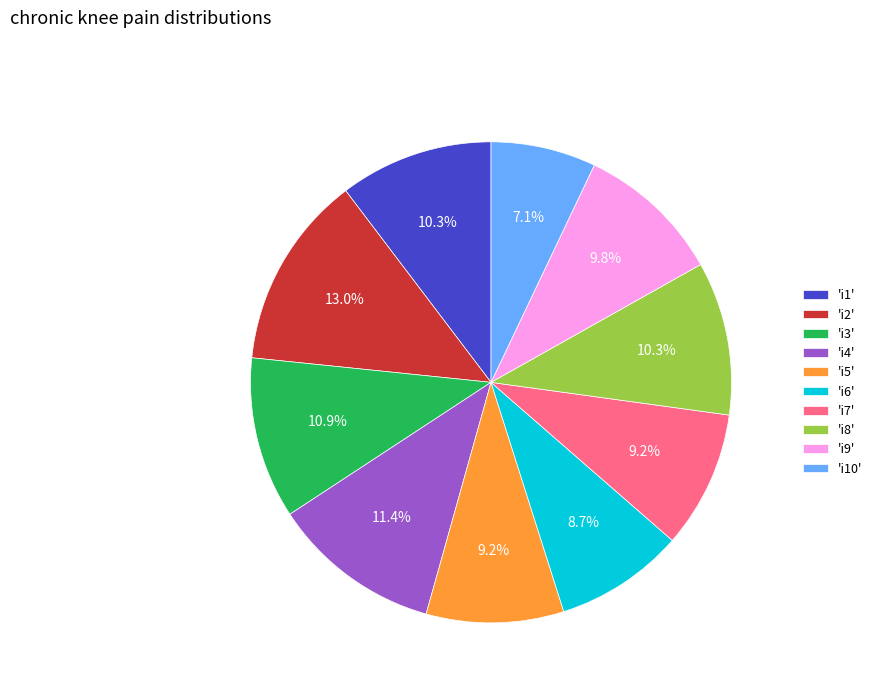

Which has a higher value, 'i2' or 'i7'?

'i2'